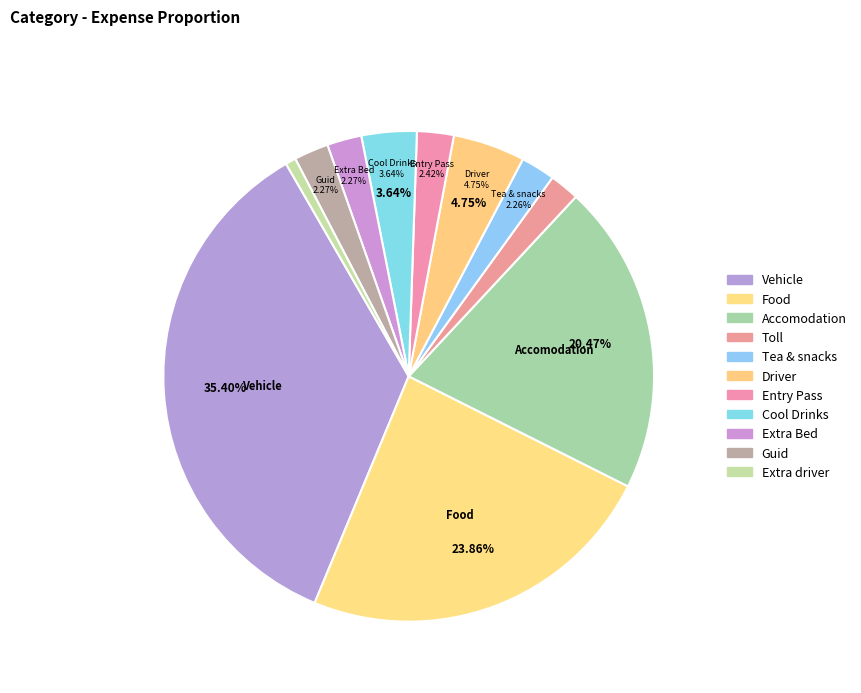

How many segments does this pie chart have?

11